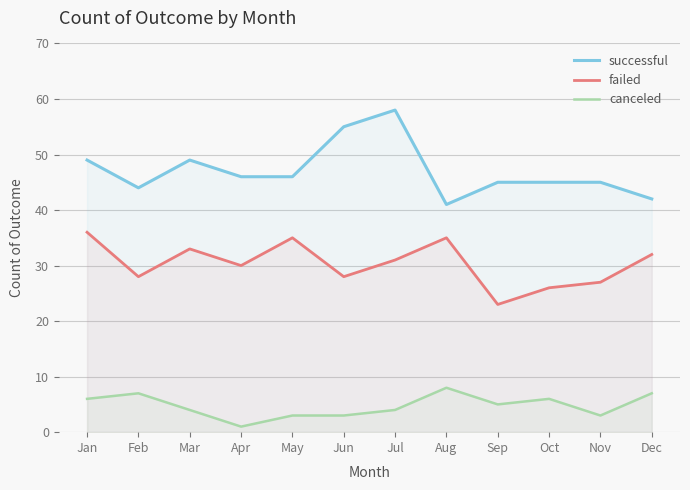

List the series in order of their overall mean, lowest first.

canceled, failed, successful